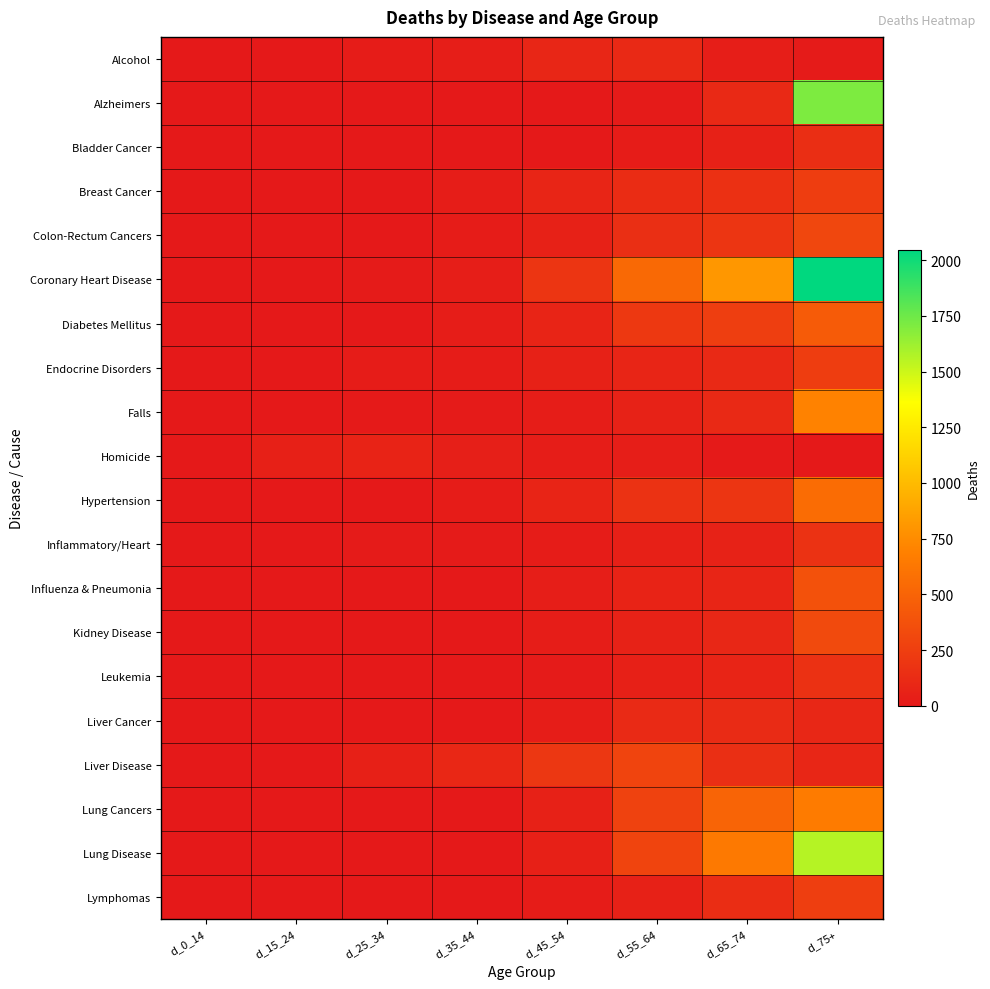

At which category is the sum across all series the highest?

d_75+